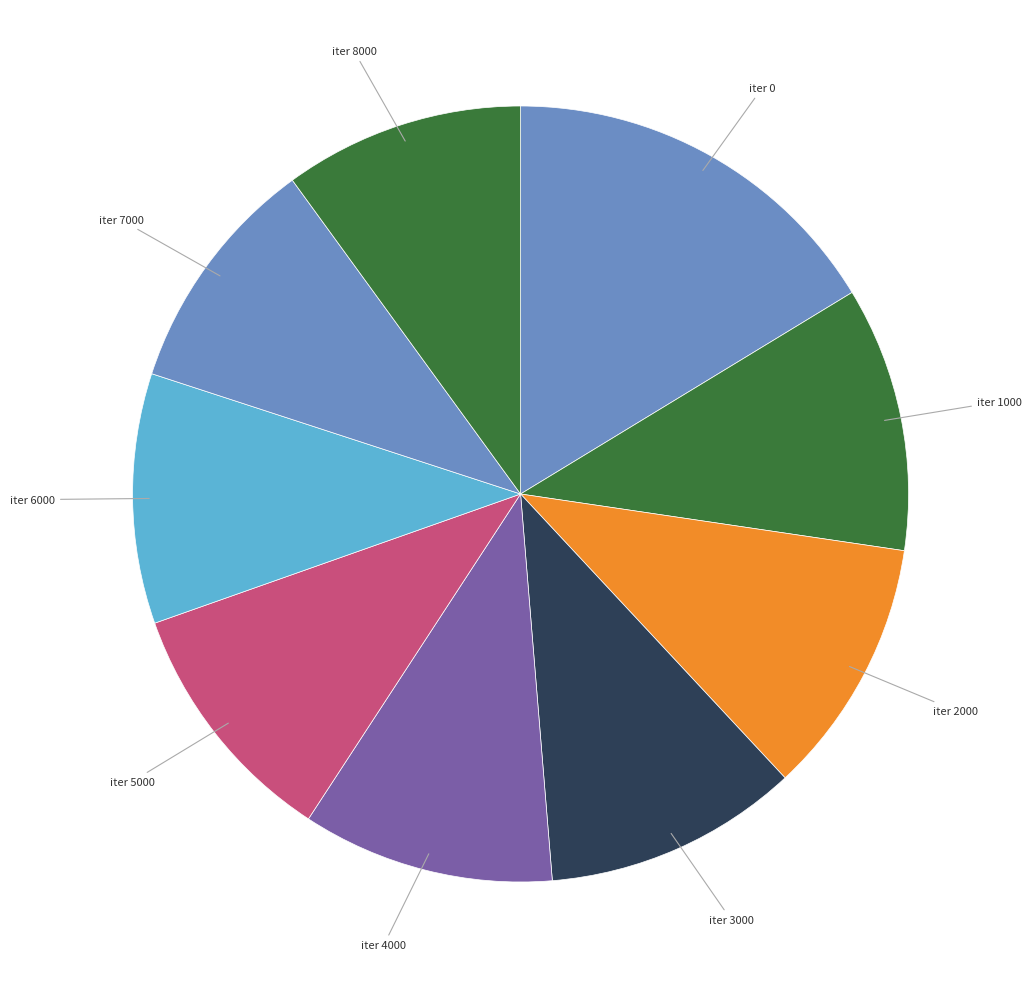

How many segments does this pie chart have?

9